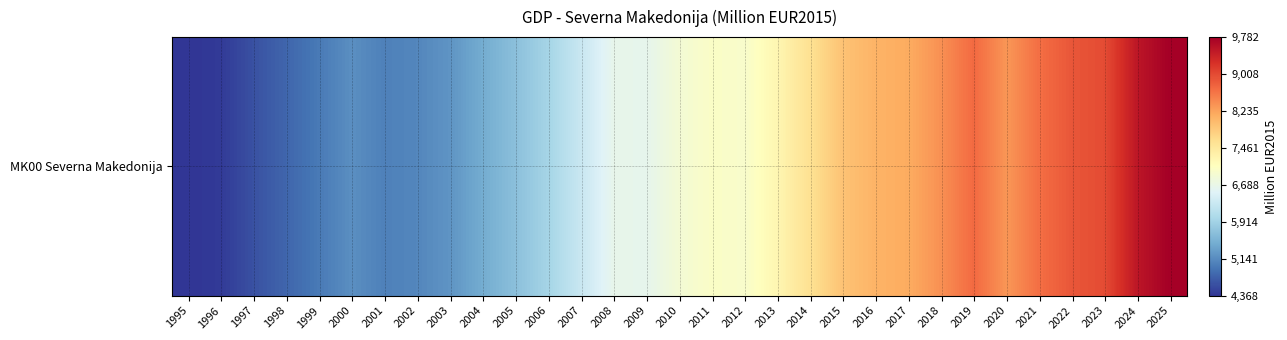

List the labels in order of value, largest first.

2025, 2024, 2023, 2022, 2019, 2021, 2018, 2020, 2017, 2016, 2015, 2014, 2013, 2011, 2012, 2010, 2008, 2009, 2007, 2006, 2005, 2004, 2003, 2000, 2002, 2001, 1999, 1998, 1997, 1996, 1995